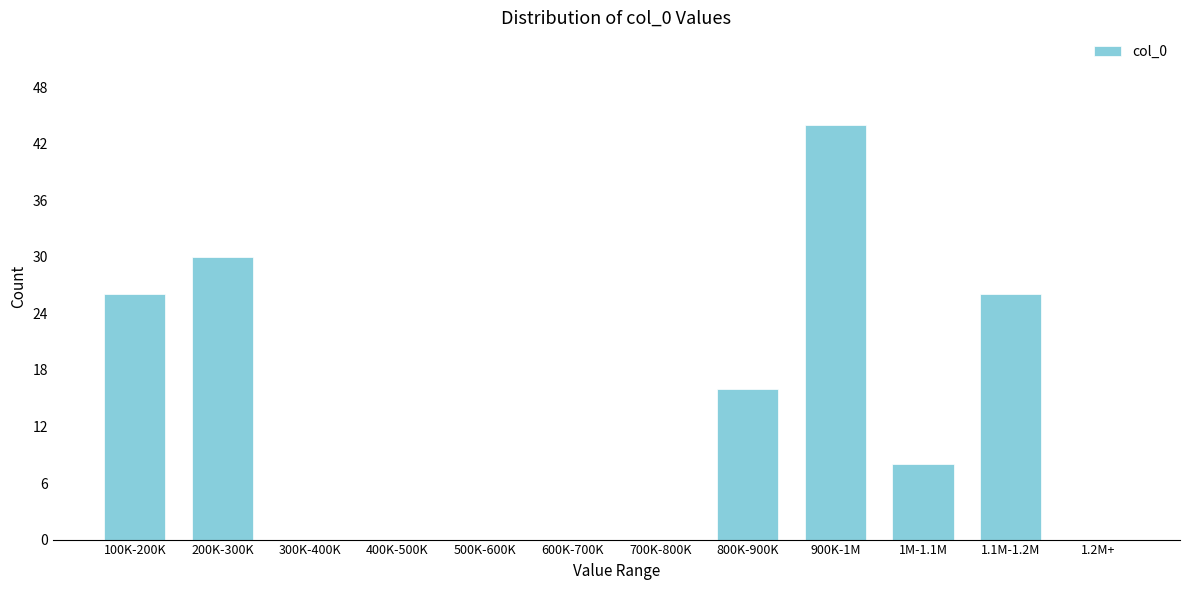

Reading left to right, transcribe all the data shown in this chart.

100K-200K=26	200K-300K=30	300K-400K=0	400K-500K=0	500K-600K=0	600K-700K=0	700K-800K=0	800K-900K=16	900K-1M=44	1M-1.1M=8	1.1M-1.2M=26	1.2M+=0